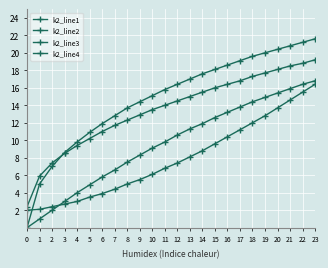

Which category has the highest value in the k2_line3 series?

23